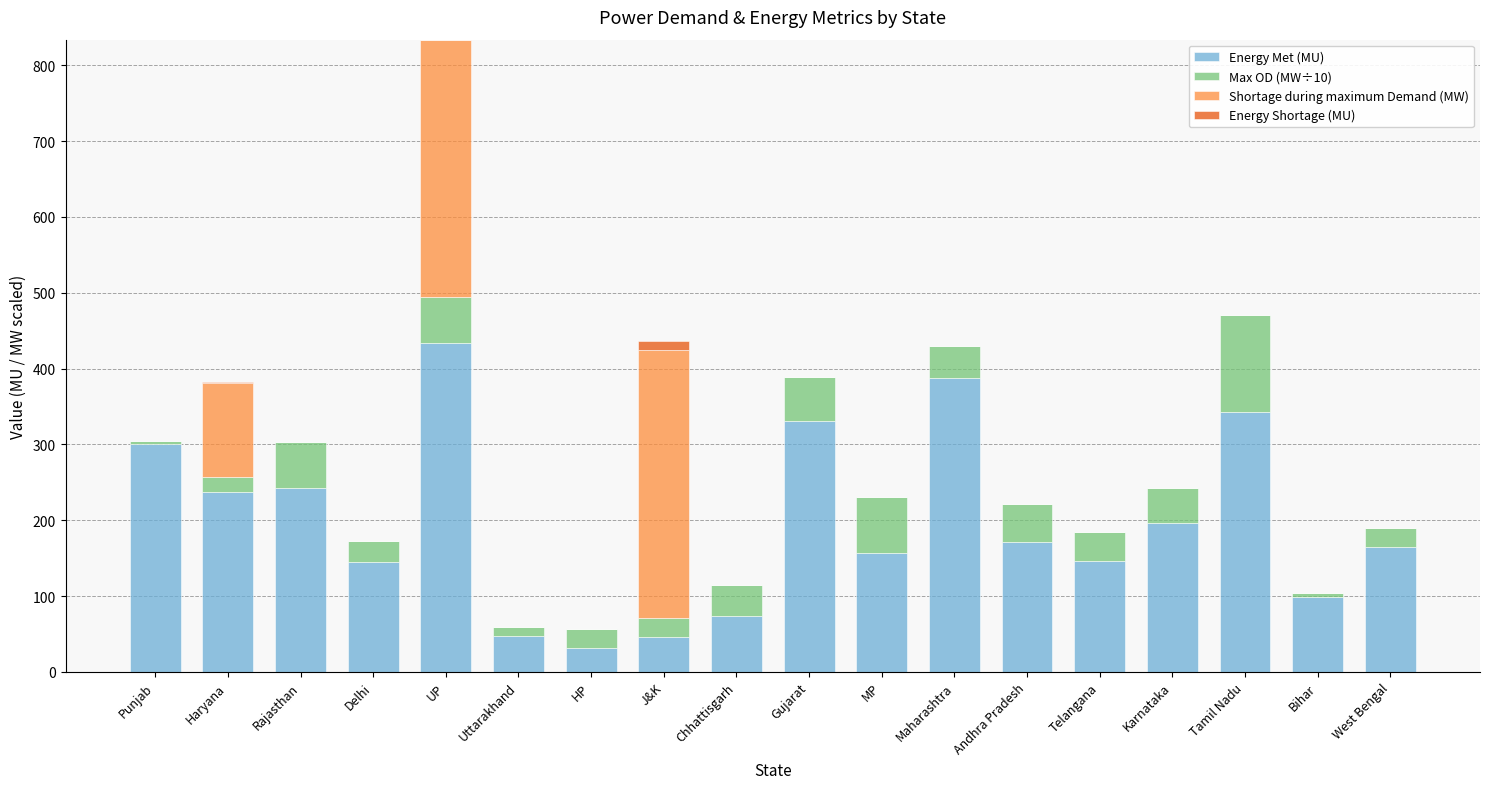

At which category is the sum across all series the highest?

UP